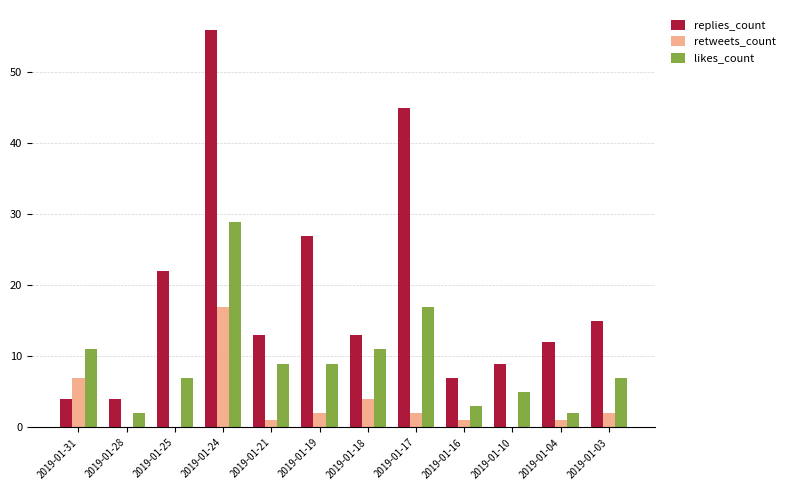

Is the value of likes_count at 2019-01-25 greater than the value of retweets_count at 2019-01-17?

Yes